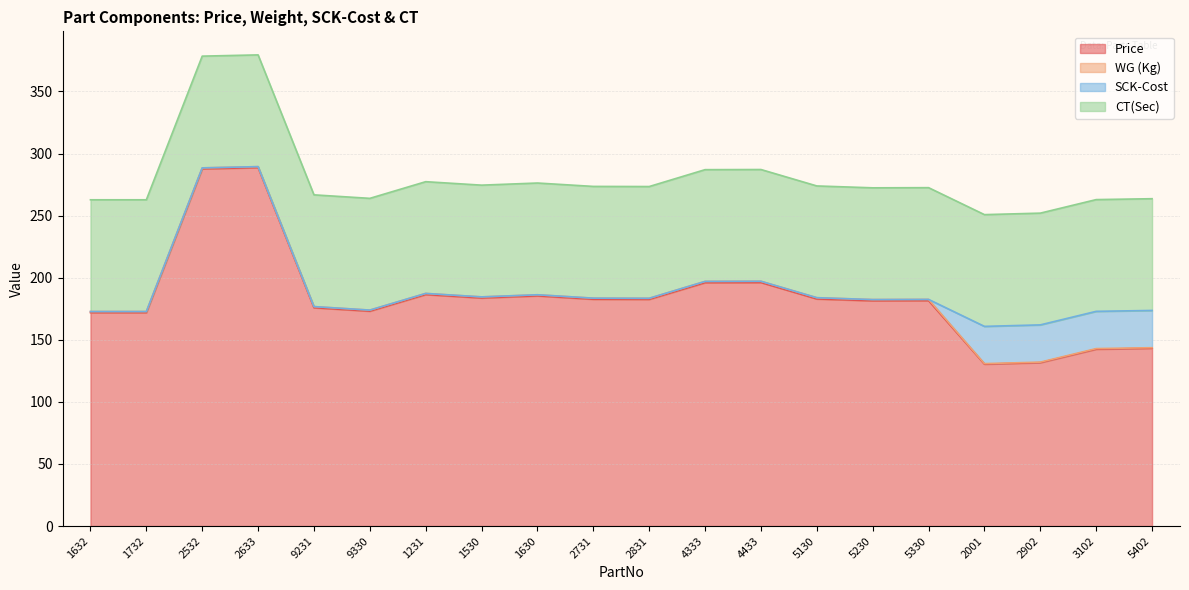

At which category is the sum across all series the highest?

2633